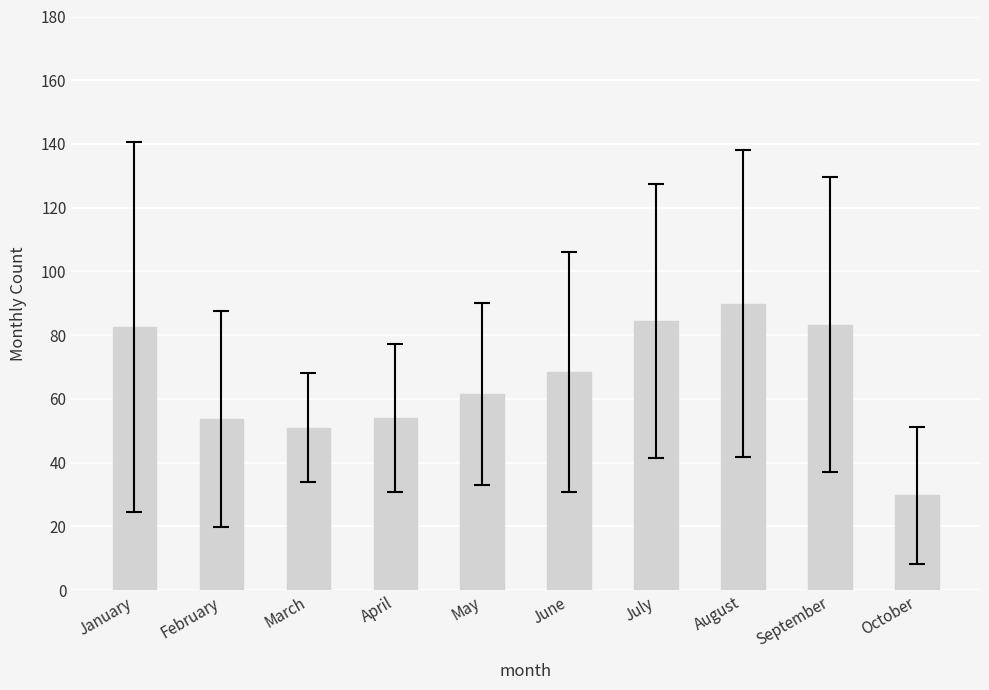

How many values are below 68?

5